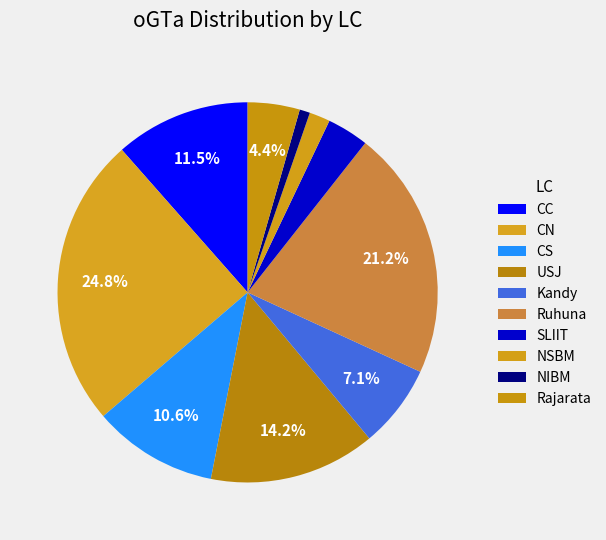

Rank the categories by value from highest to lowest.

CN, Ruhuna, USJ, CC, CS, Kandy, Rajarata, SLIIT, NSBM, NIBM